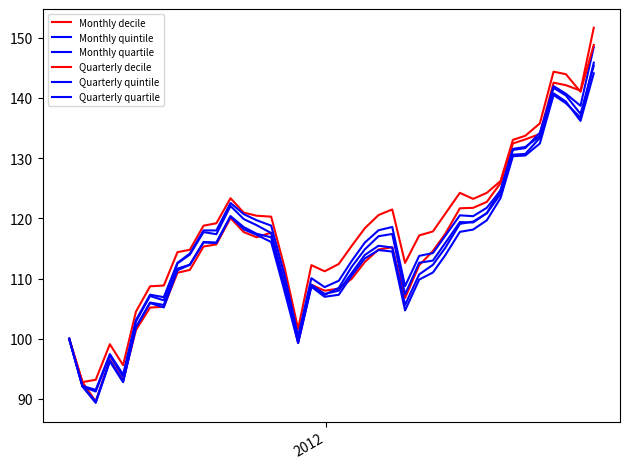

What is the value of the Quarterly quintile point at the 23rd from the left?

116.0